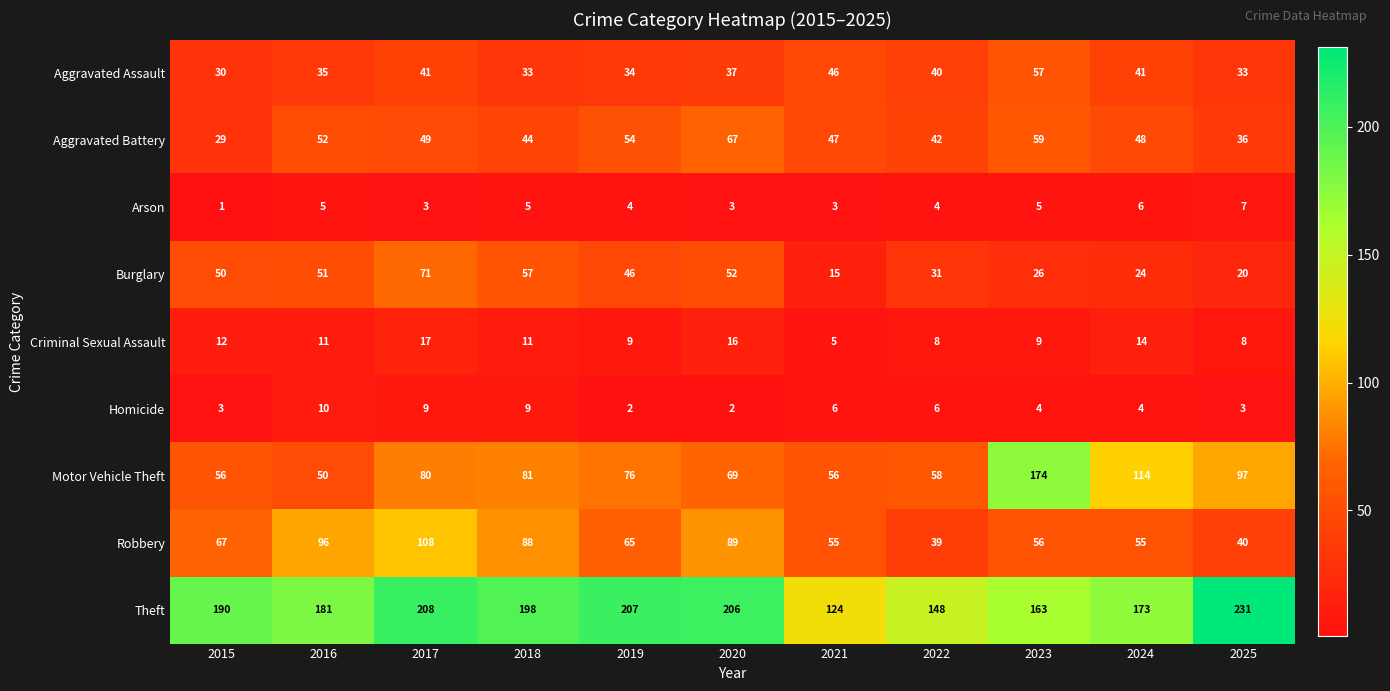

Which series has the widest spread of values?

Motor Vehicle Theft